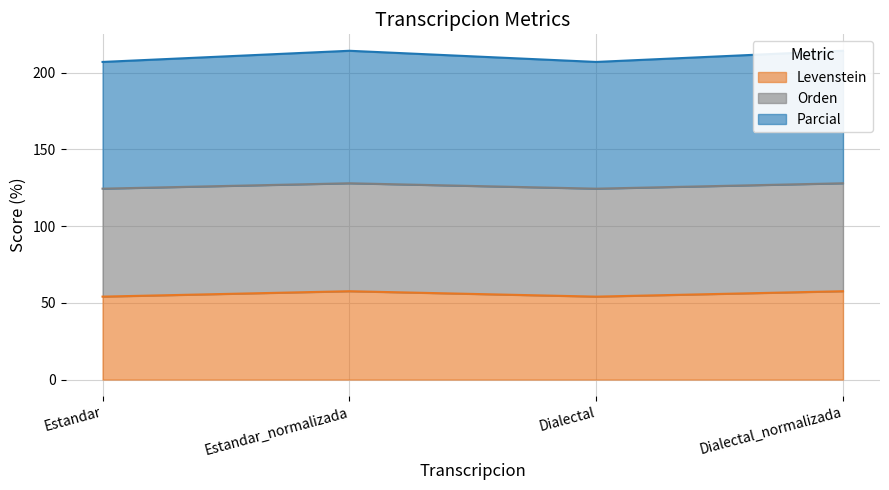

What is the highest value of the Levenstein series?

57.6